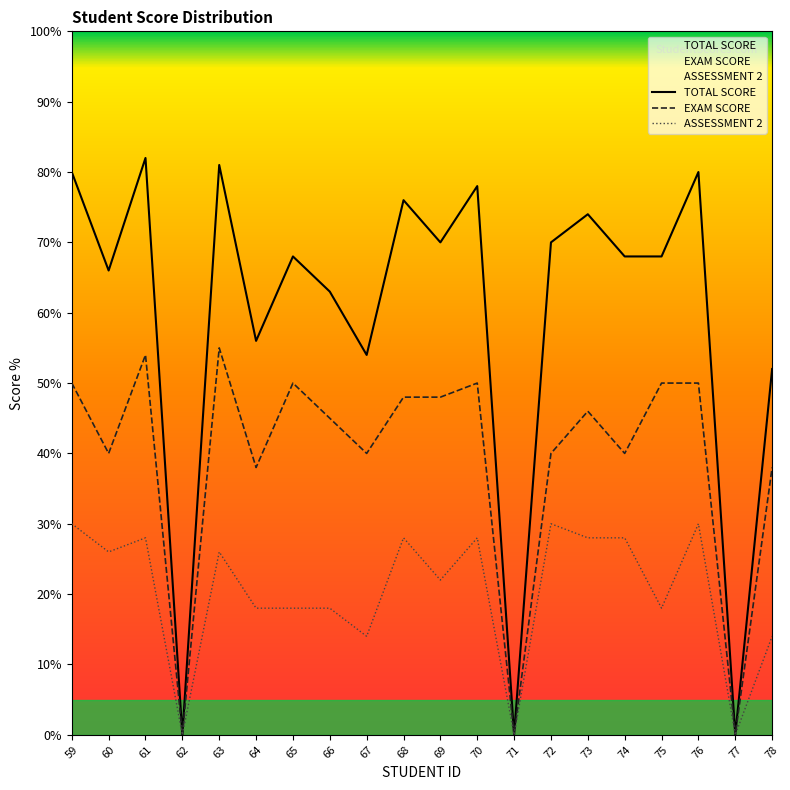

What is the greatest value displayed?

82.0